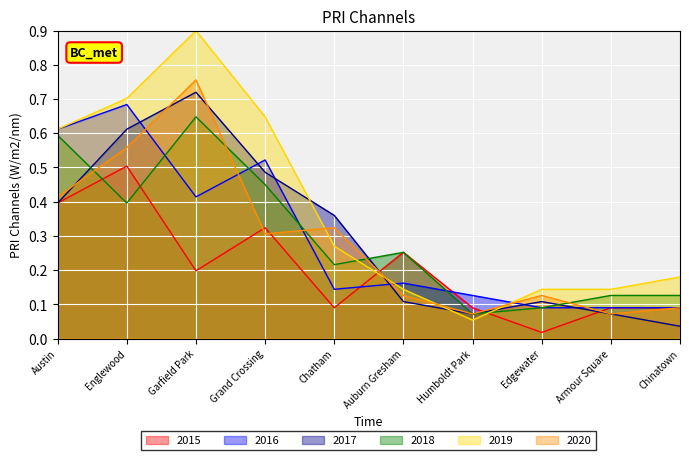

At Auburn Gresham, list the series in order from largest to smallest.

2015, 2018, 2016, 2019, 2020, 2017